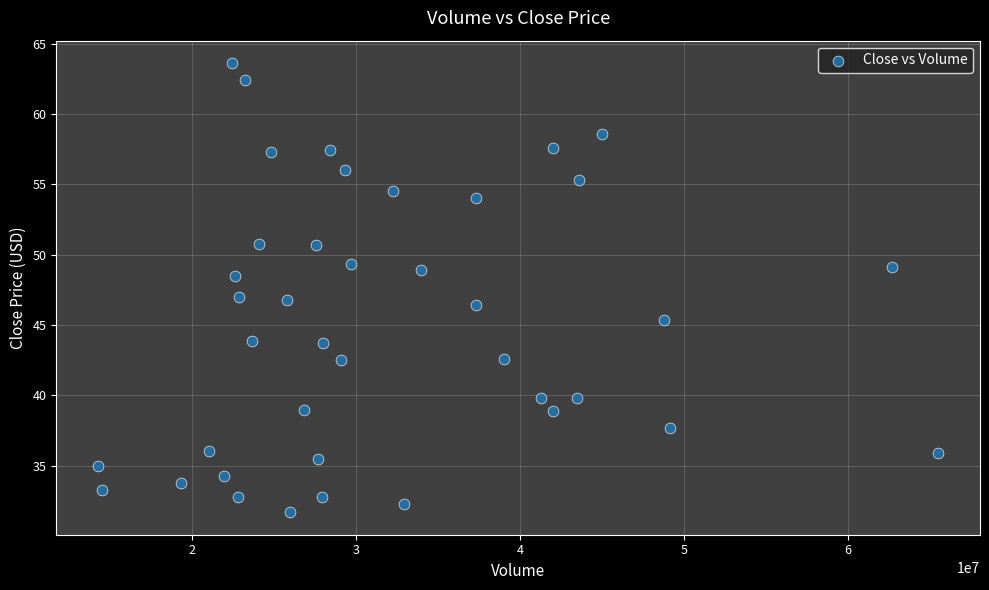

What is the range of X values (max minus min)?

51219000.0